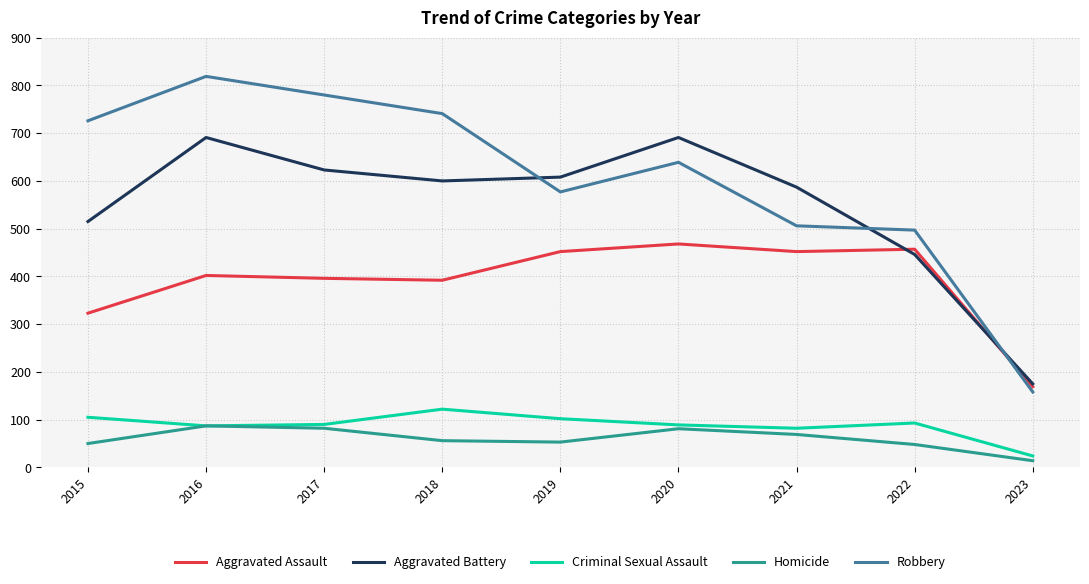

Count the number of categories in the chart.

9